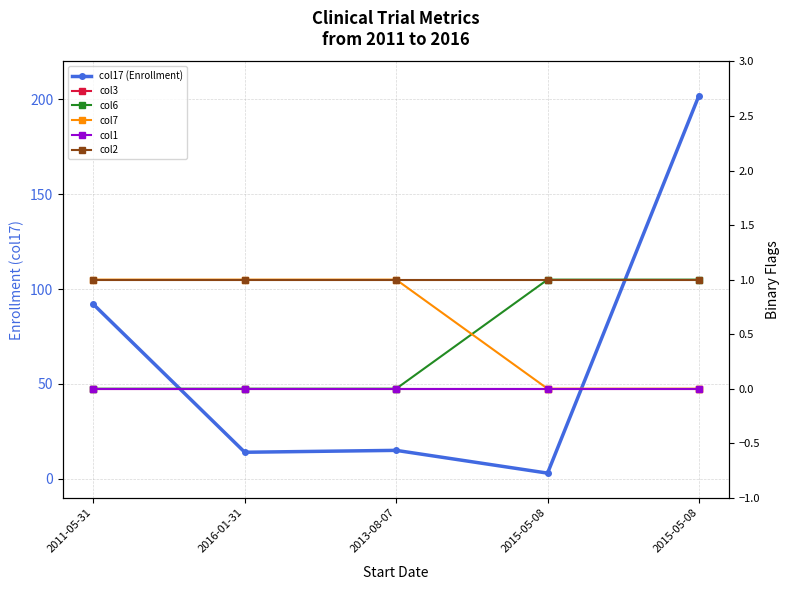

Rank the series by their maximum value, from lowest to highest.

col3, col1, col6, col7, col2, col17 (Enrollment)